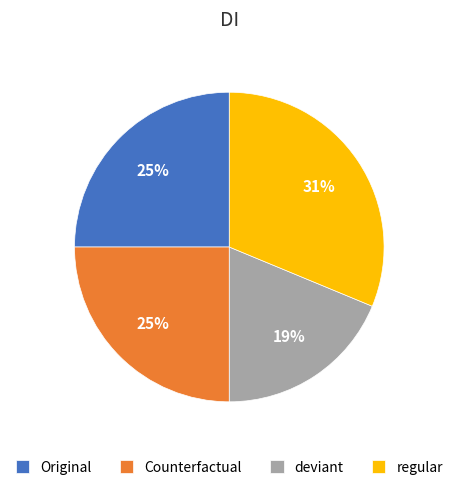

What percentage is the deviant slice, to the nearest percent?

19%